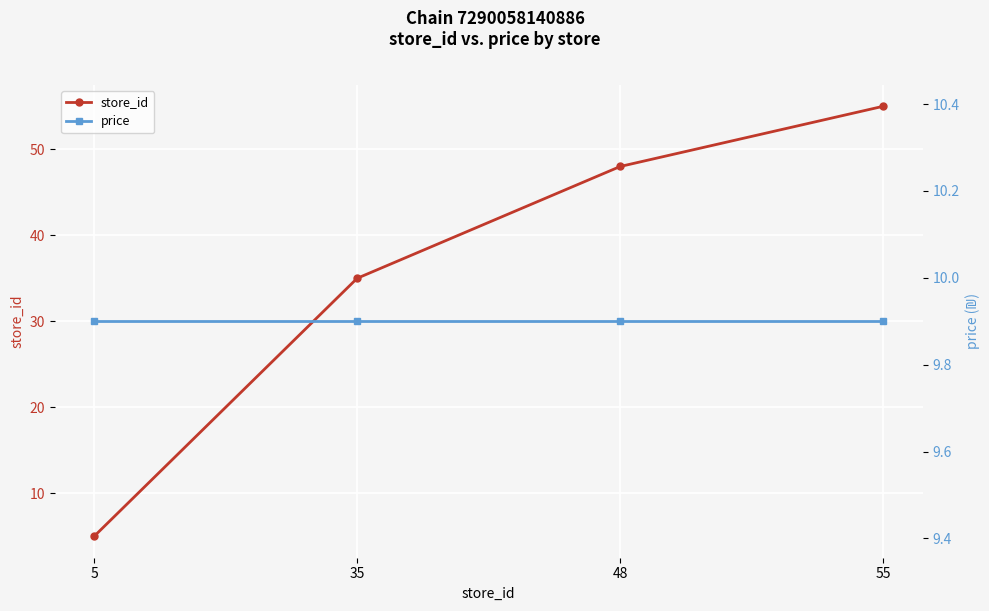

What is the spread (max minus min) of values at 48?

38.1